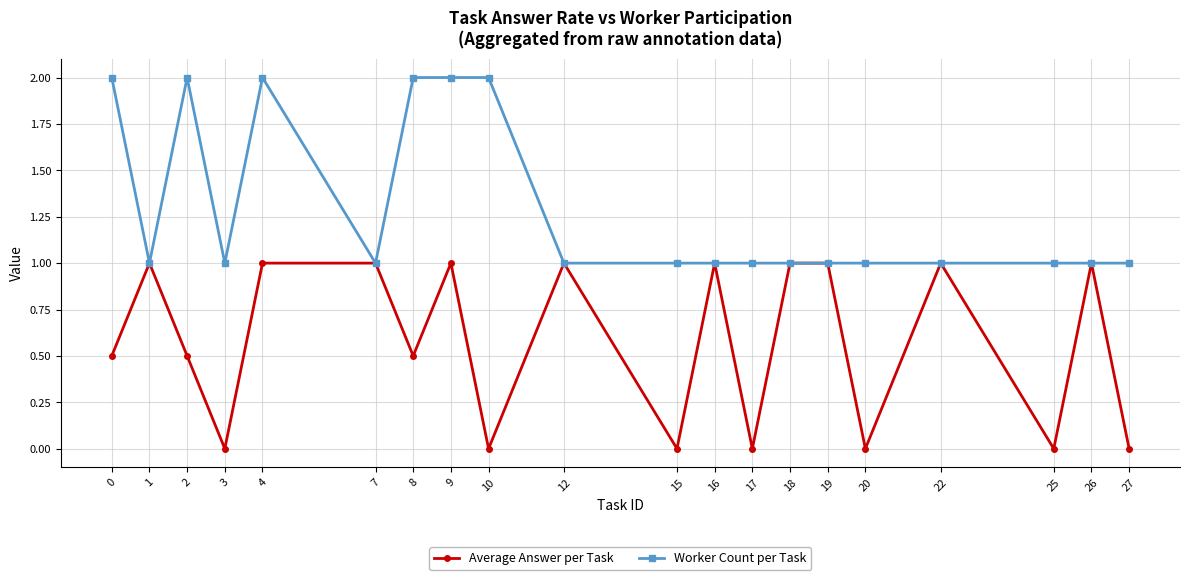

At 2, list the series in order from largest to smallest.

Worker Count per Task, Average Answer per Task